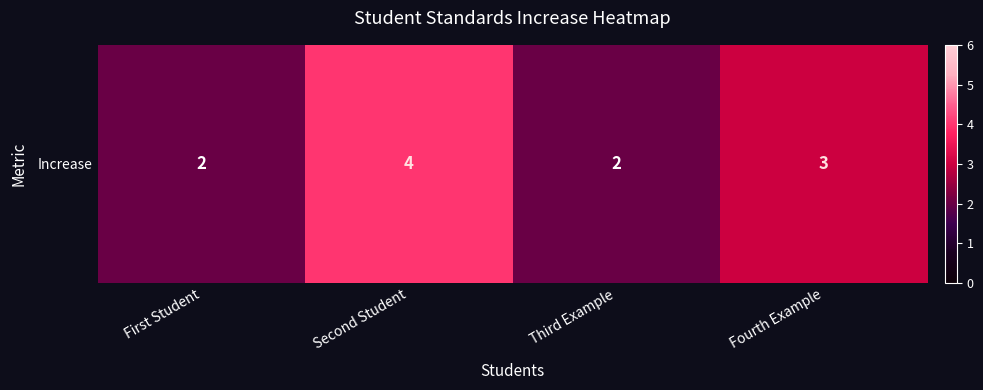

The value at Third Example is 2. True or false?

True